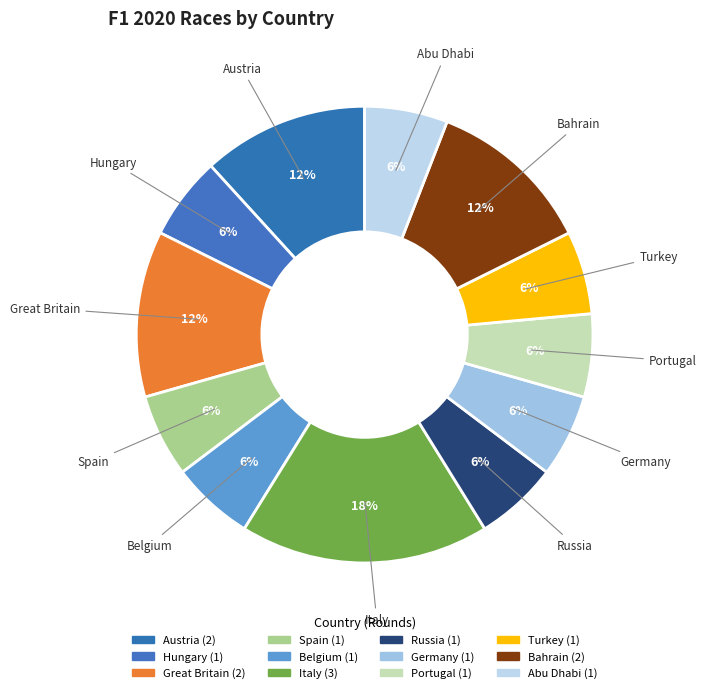

What percentage do Portugal and Belgium together represent?

11.8%